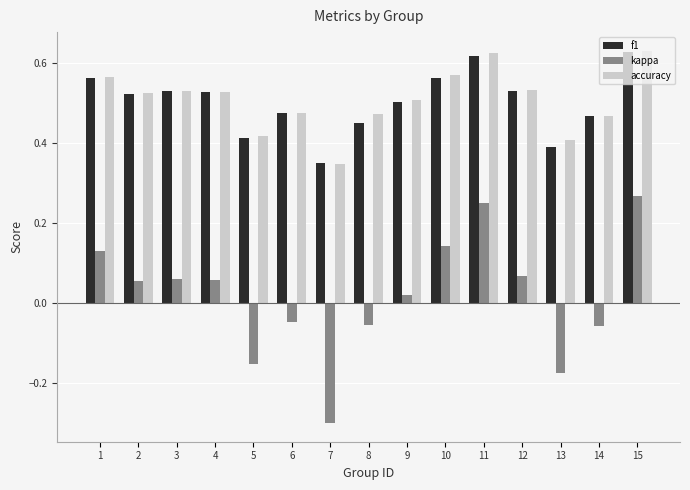

What is the sum of the accuracy values at 5 and 14?

0.9